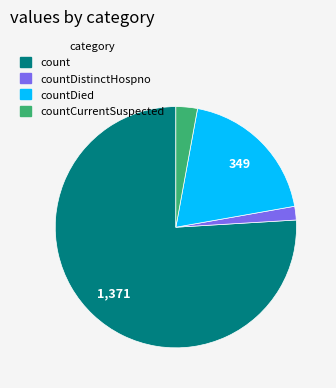

The count slice represents 76% of the pie. True or false?

True